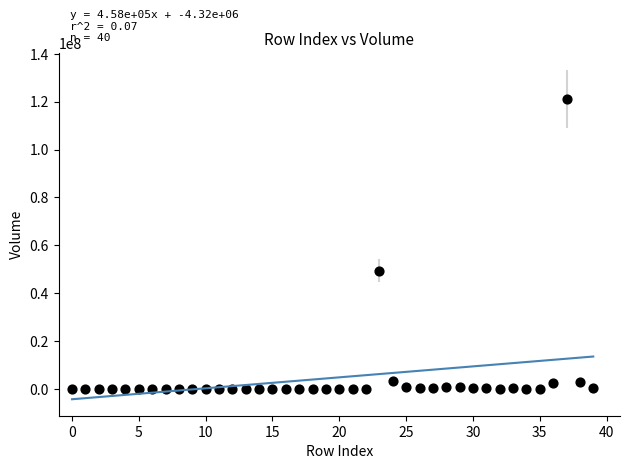

What Y value in the scatter plot is closest to 60609750?

49423900